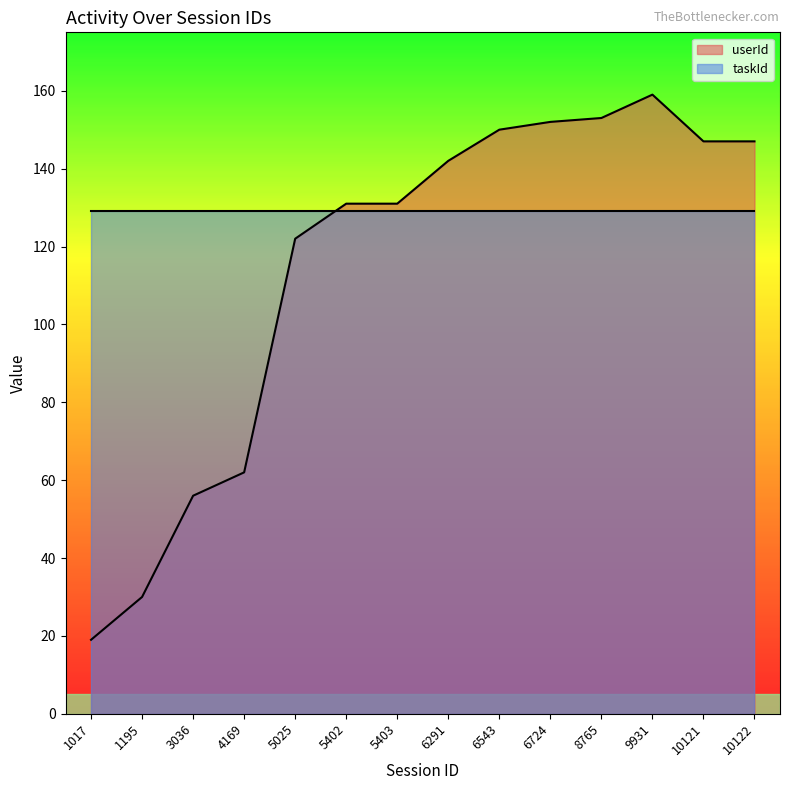

At which label does the data first exceed 142?

6543